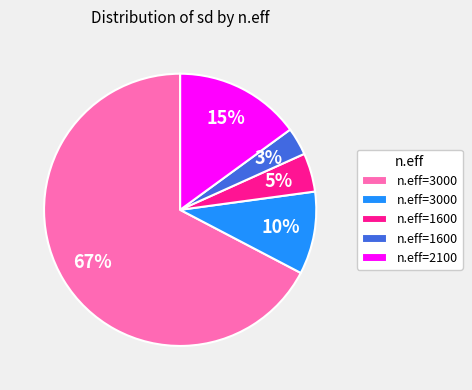

Is there a majority slice in this chart?

Yes